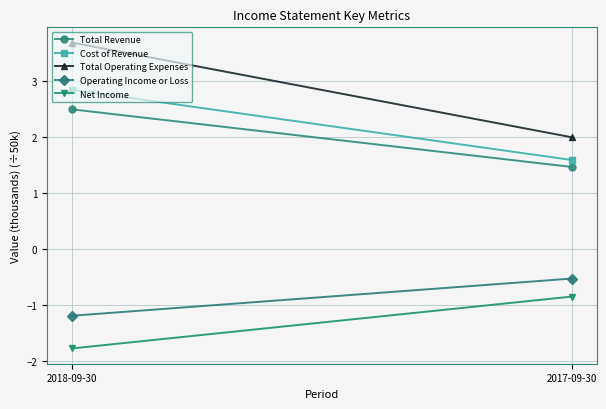

What is the difference between the maximum and minimum values in the Cost of Revenue series?

1.3